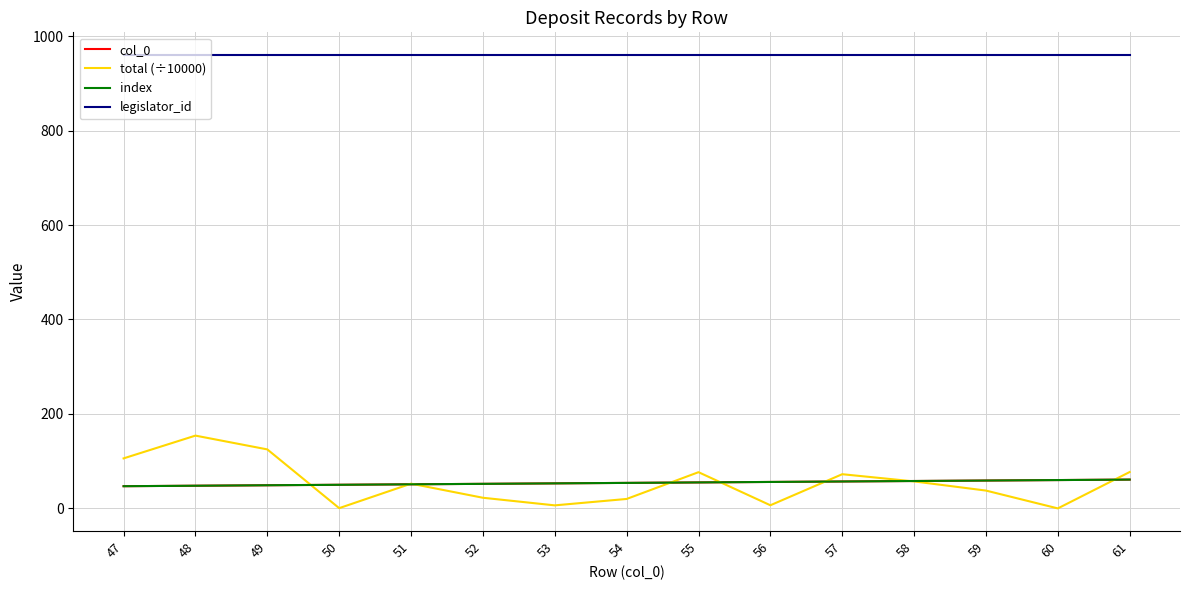

Does the chart have visible grid lines?

Yes